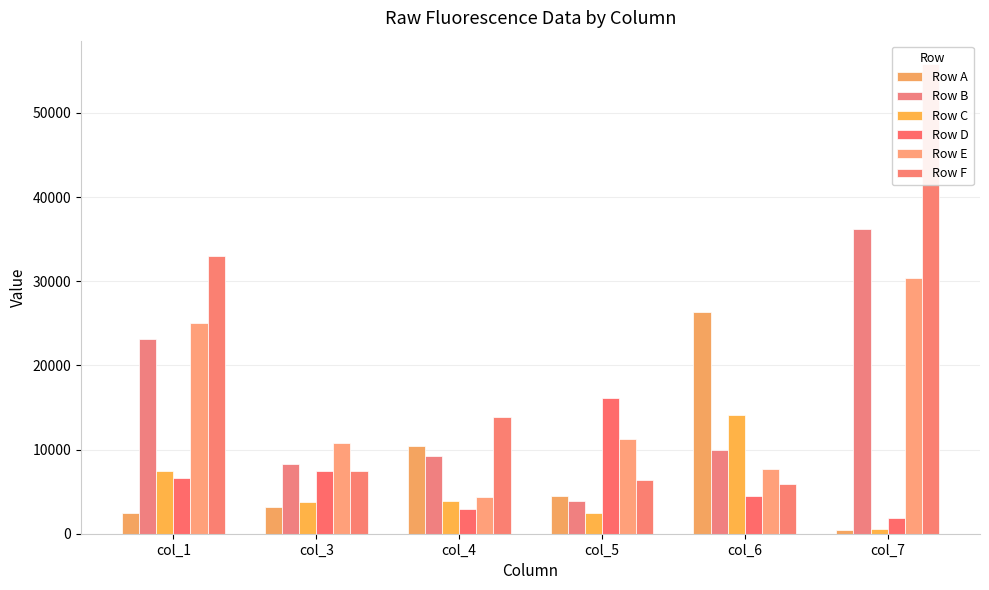

Which series has the widest spread of values?

Row F